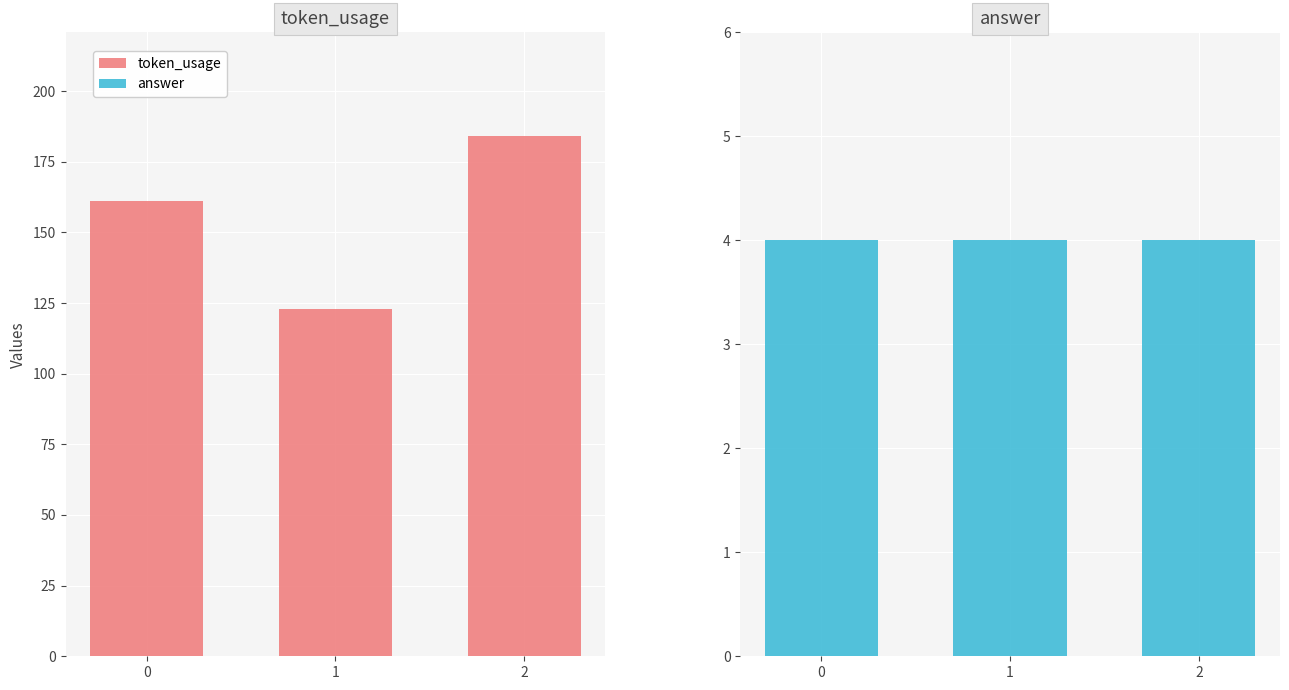

Reading left to right, list all the values displayed in this chart.

token_usage: 161	123	184
answer: 4	4	4